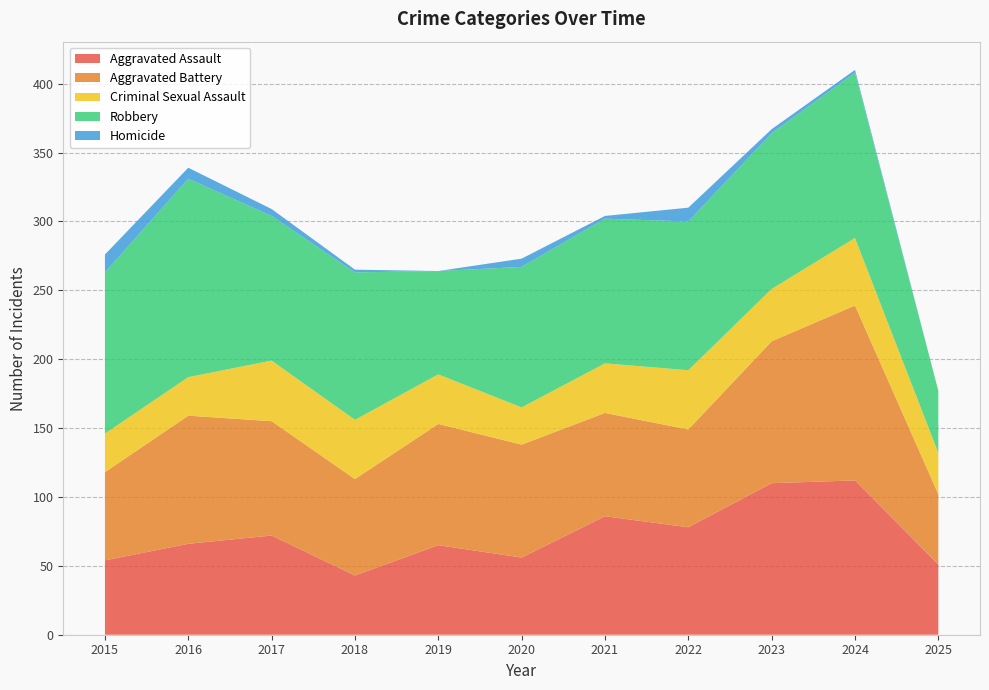

Reading right to left, transcribe all the data shown in this chart.

Aggravated Assault: 2025=51	2024=112	2023=110	2022=78	2021=86	2020=56	2019=65	2018=43	2017=72	2016=66	2015=54
Aggravated Battery: 2025=51	2024=127	2023=103	2022=71	2021=75	2020=82	2019=88	2018=70	2017=83	2016=93	2015=64
Criminal Sexual Assault: 2025=30	2024=49	2023=38	2022=43	2021=36	2020=27	2019=36	2018=43	2017=44	2016=28	2015=28
Robbery: 2025=45	2024=120	2023=113	2022=108	2021=105	2020=102	2019=75	2018=107	2017=105	2016=144	2015=117
Homicide: 2025=0	2024=2	2023=3	2022=10	2021=2	2020=6	2019=0	2018=2	2017=5	2016=8	2015=13